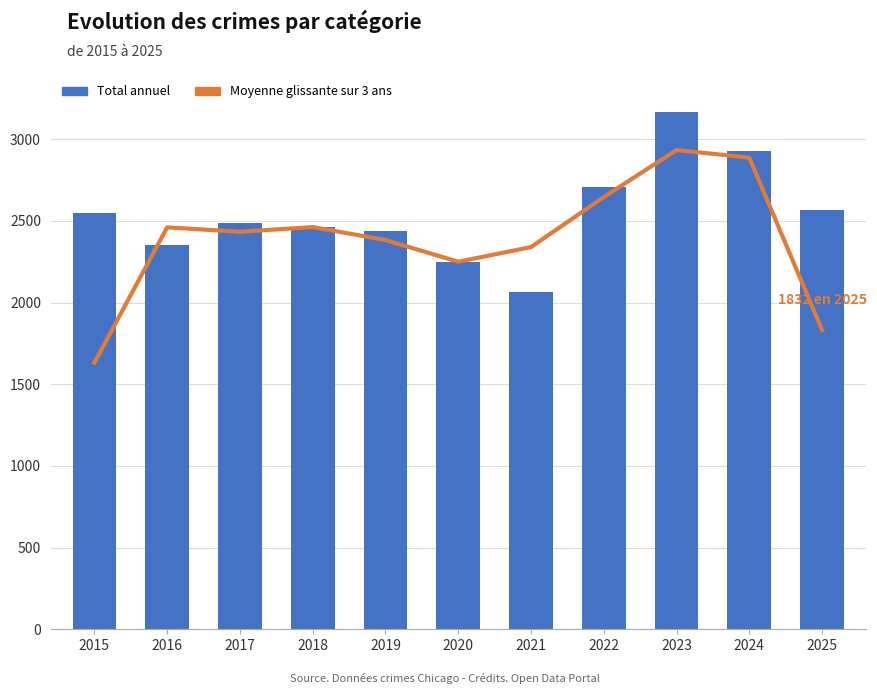

Does the chart contain any negative values?

No